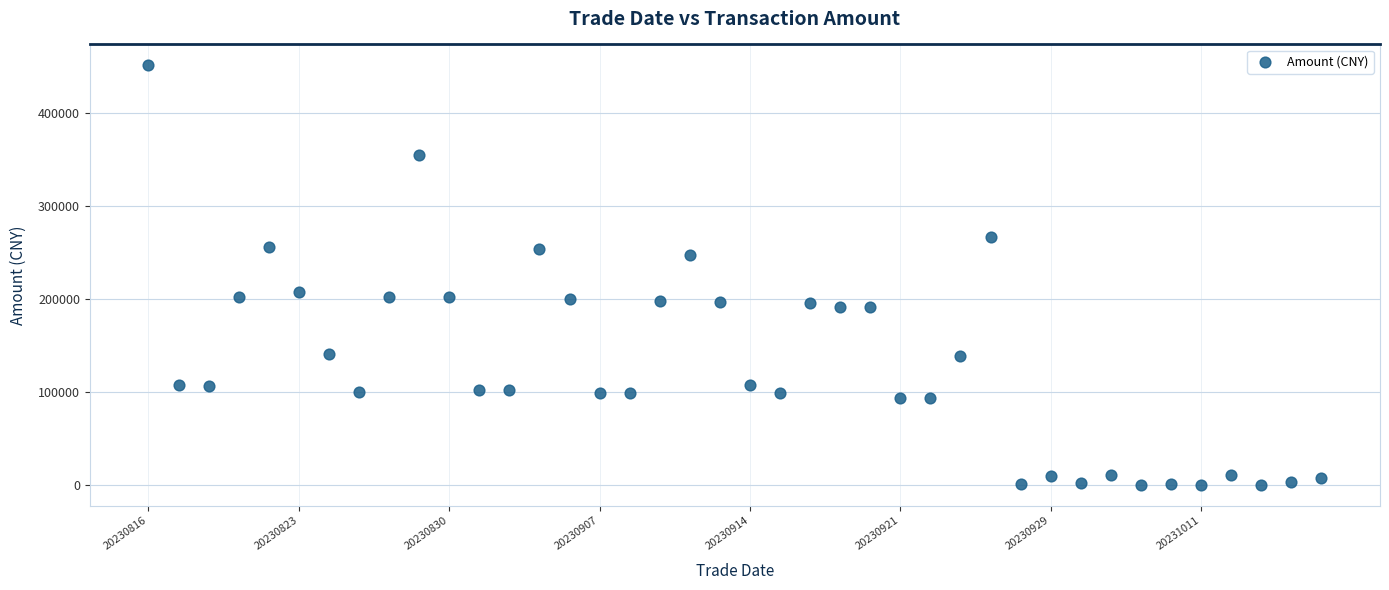

Count the number of points in this scatter plot.

40